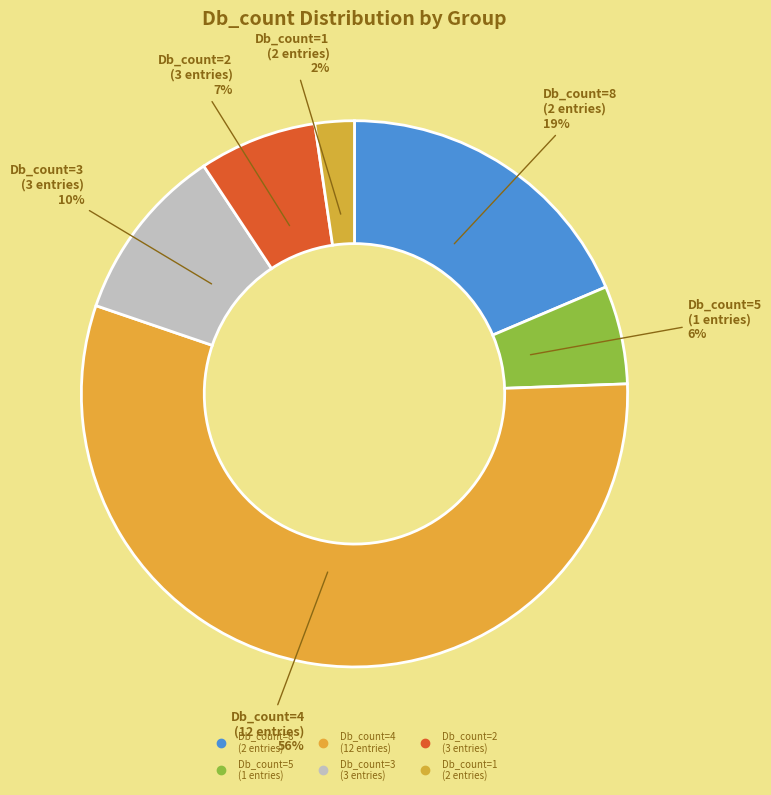

Count the number of slices in the pie.

6